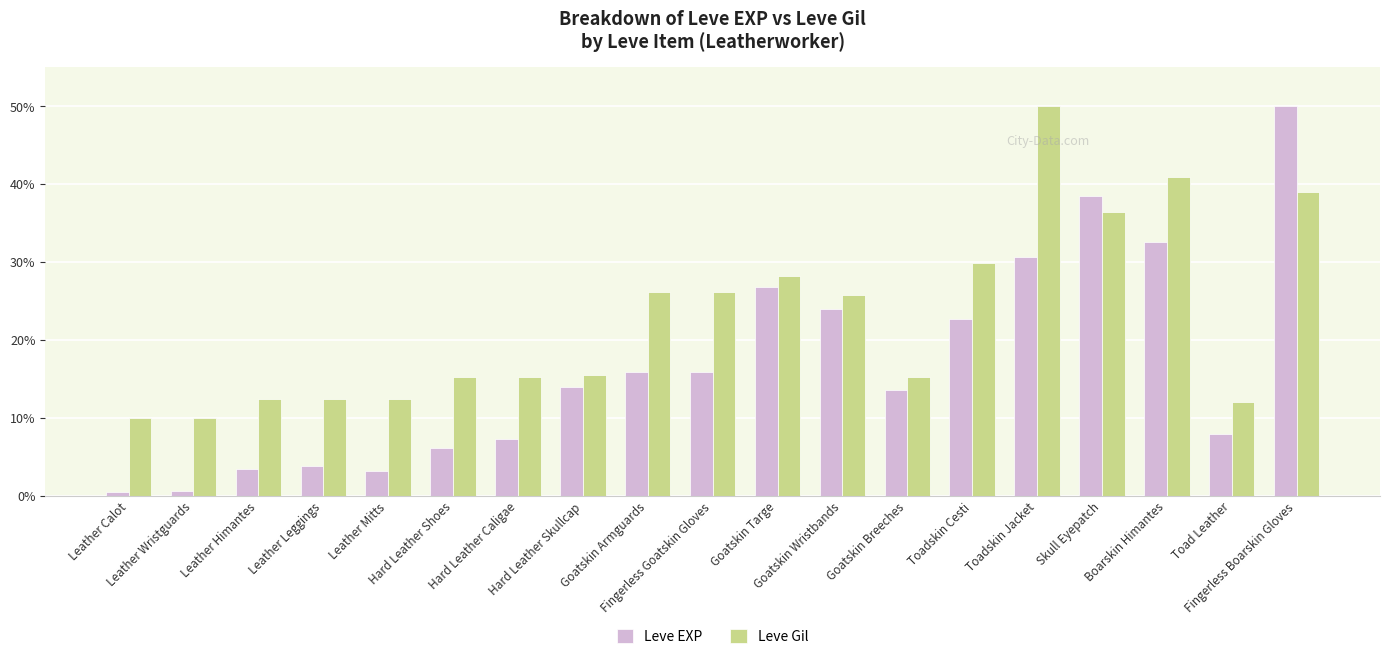

What is the sum of all Leve Gil values?

433.5